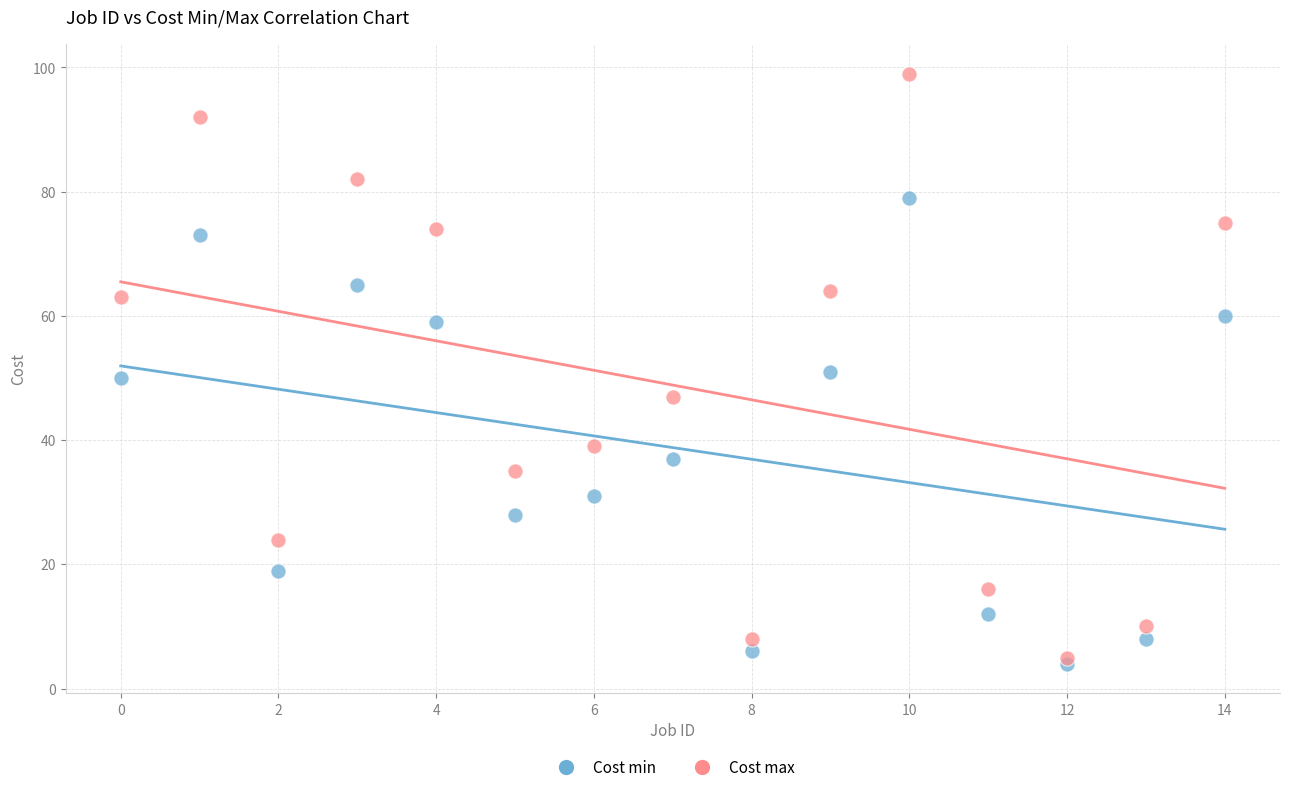

In the Cost min series, what Y value is closest to 41?

37